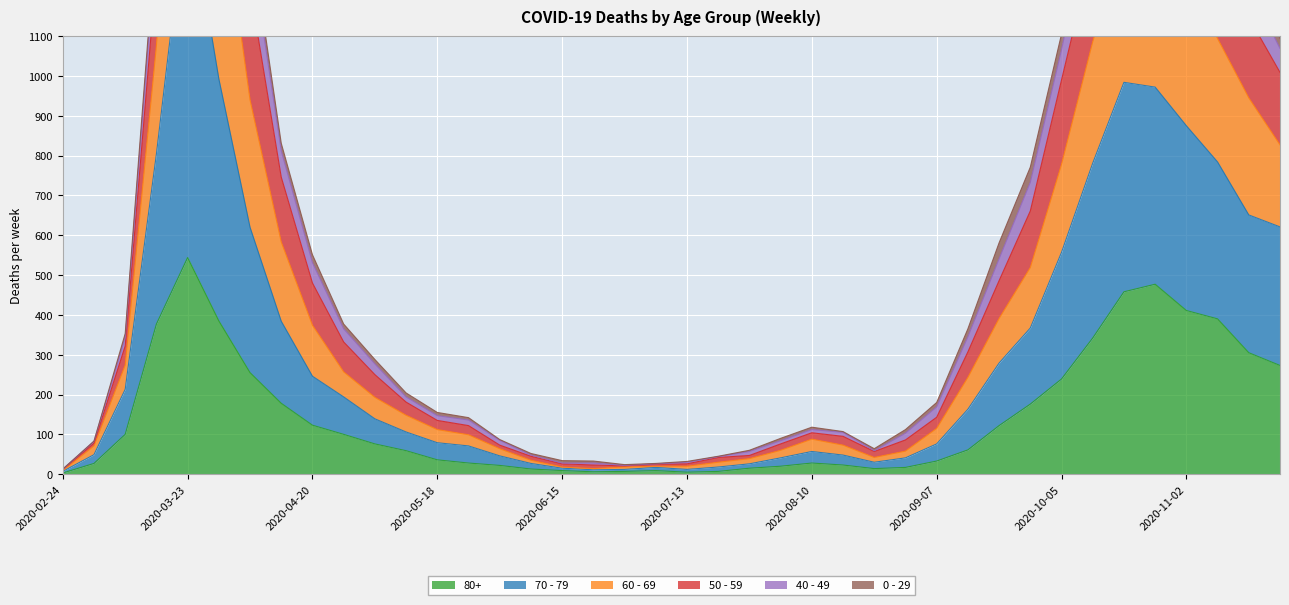

What is the lowest value of the 80+ series?

3